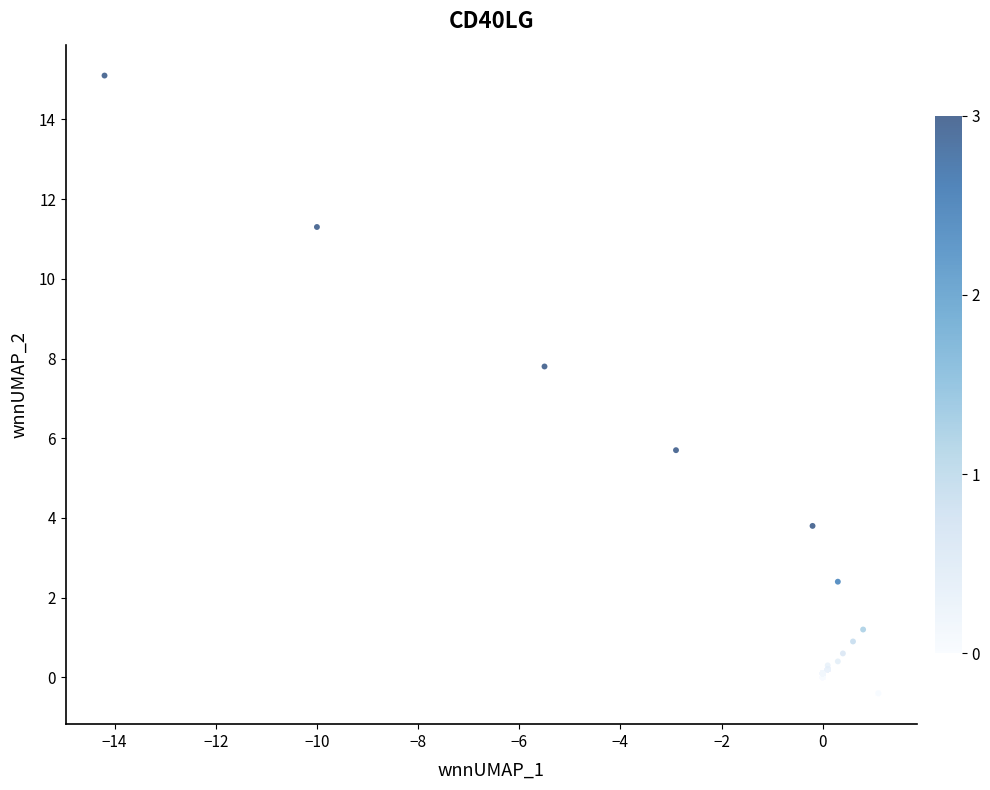

What Y value in the scatter plot is closest to 7?

7.8